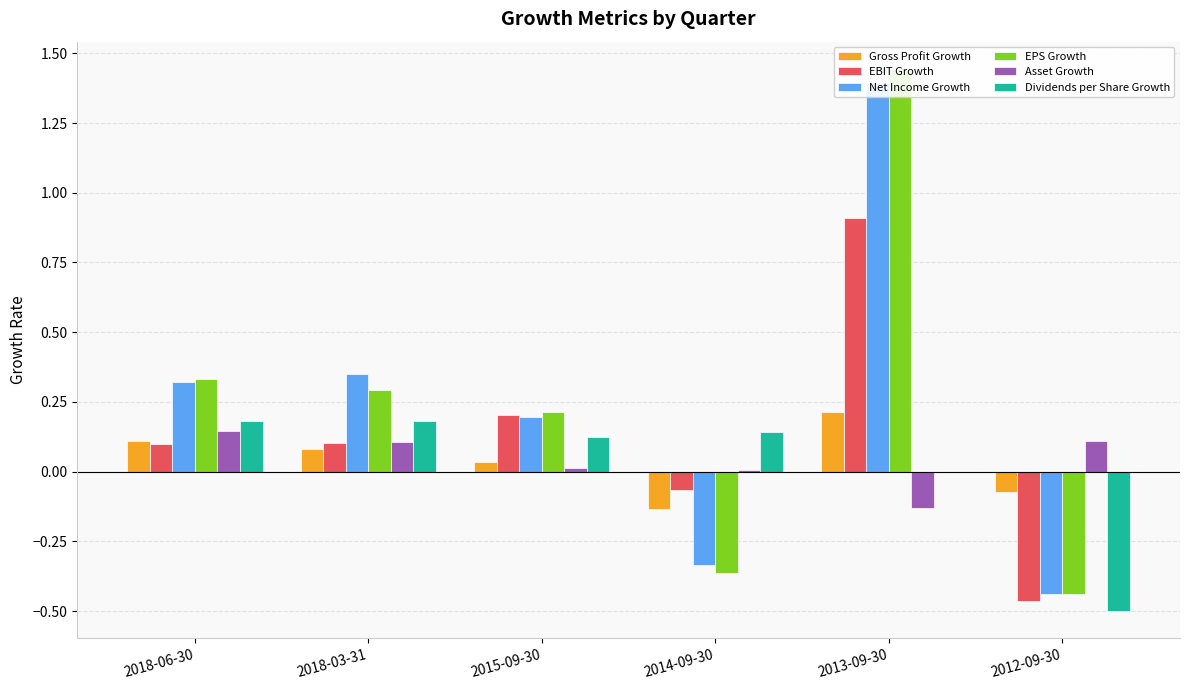

Reading left to right, what are all the values shown in this chart?

Gross Profit Growth: 2018-06-30=0.1	2018-03-31=0.1	2015-09-30=0.0	2014-09-30=-0.1	2013-09-30=0.2	2012-09-30=-0.1
EBIT Growth: 2018-06-30=0.1	2018-03-31=0.1	2015-09-30=0.2	2014-09-30=-0.1	2013-09-30=0.9	2012-09-30=-0.5
Net Income Growth: 2018-06-30=0.3	2018-03-31=0.4	2015-09-30=0.2	2014-09-30=-0.3	2013-09-30=1.4	2012-09-30=-0.4
EPS Growth: 2018-06-30=0.3	2018-03-31=0.3	2015-09-30=0.2	2014-09-30=-0.4	2013-09-30=1.4	2012-09-30=-0.4
Asset Growth: 2018-06-30=0.1	2018-03-31=0.1	2015-09-30=0.0	2014-09-30=0.0	2013-09-30=-0.1	2012-09-30=0.1
Dividends per Share Growth: 2018-06-30=0.2	2018-03-31=0.2	2015-09-30=0.1	2014-09-30=0.1	2013-09-30=0.0	2012-09-30=-0.5